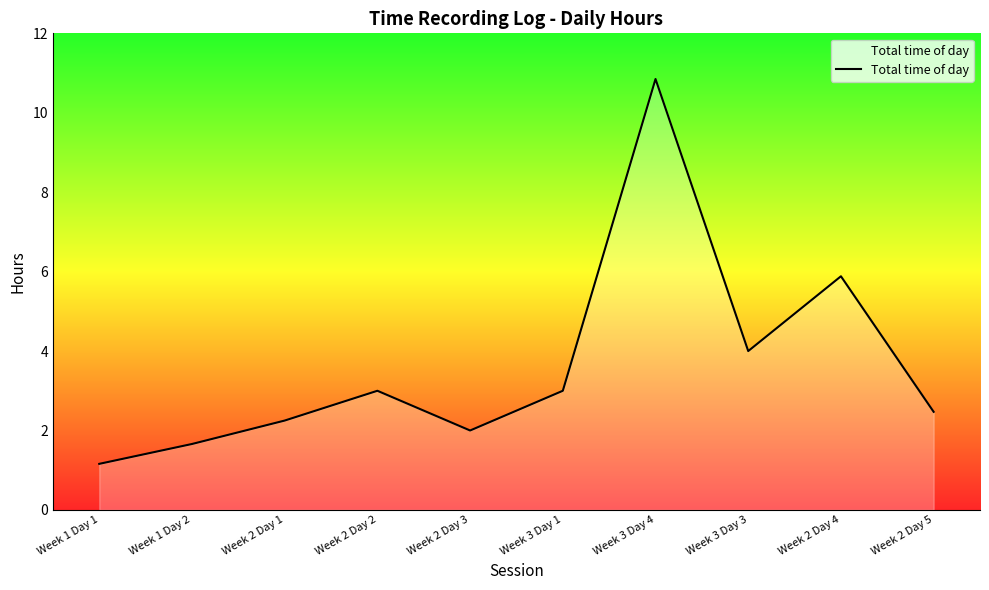

What is the approximate value at Week 1 Day 1?

1.2